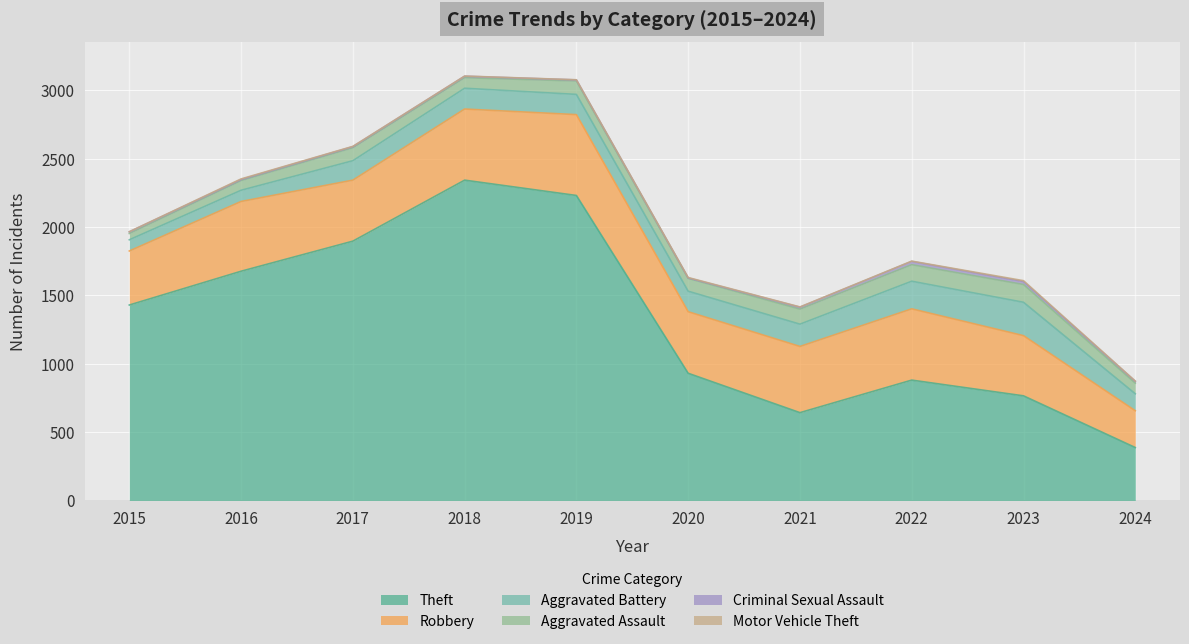

Read the Criminal Sexual Assault value at 2018, to the nearest 5.

10